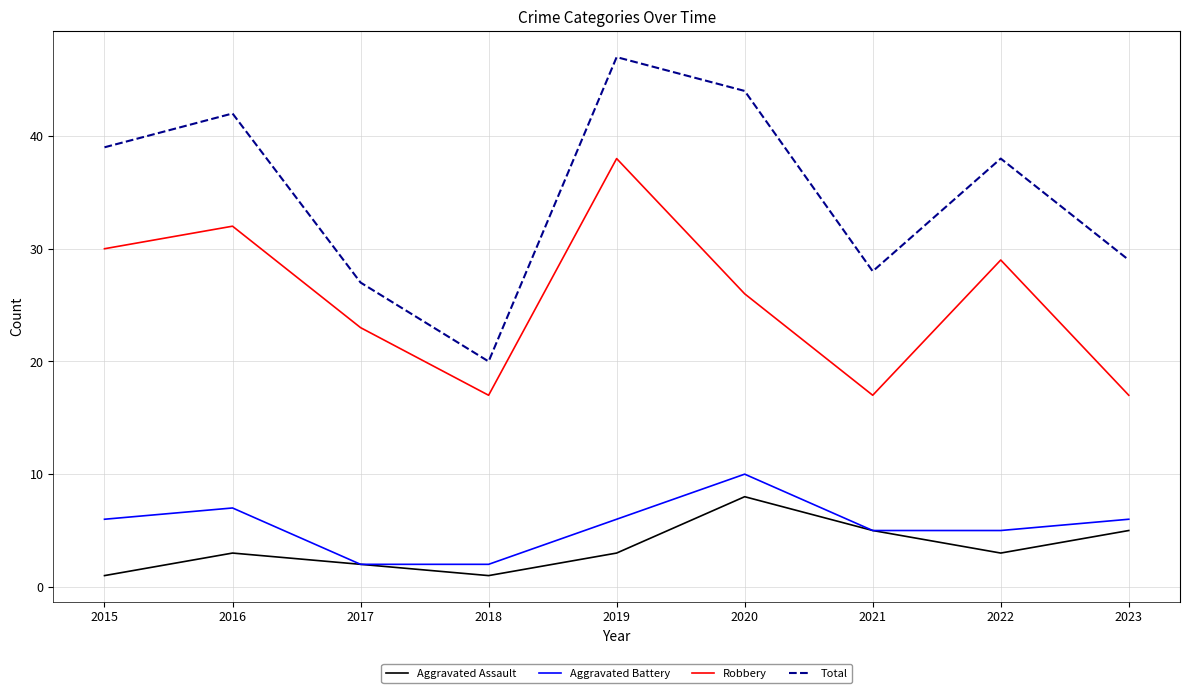

True or false: Aggravated Assault and Robbery intersect in this chart.

False